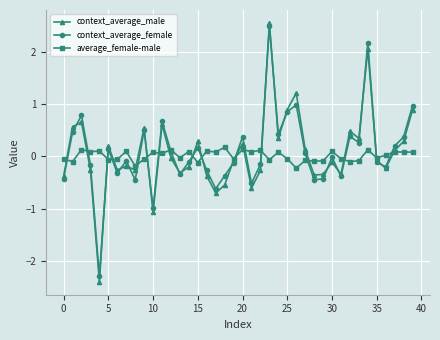

What is the maximum value shown in the chart?

2.6